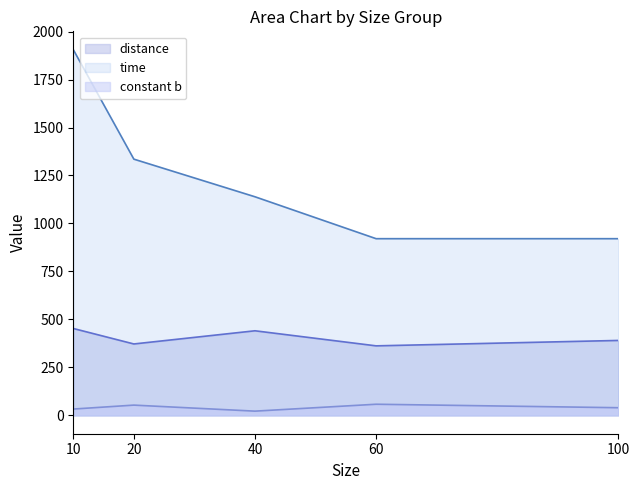

Which series has the widest spread of values?

time